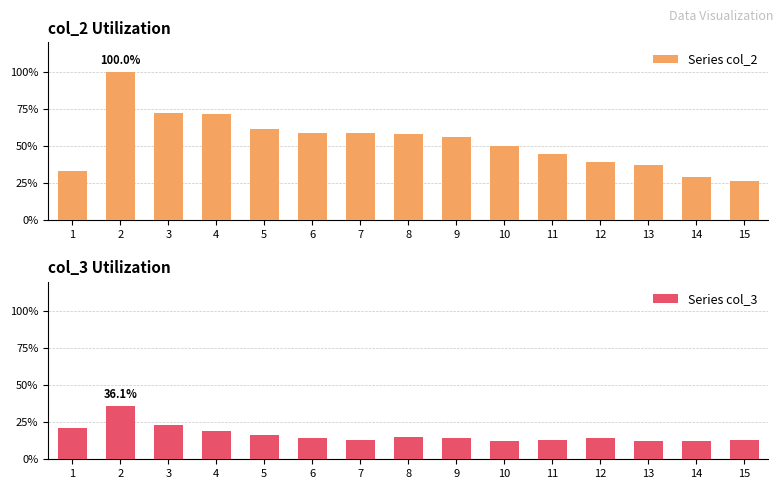

True or false: Series col_3 has a value of 25.5 at 8.

False